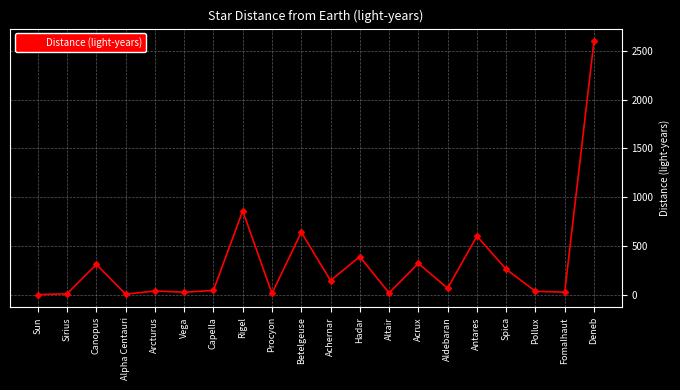

What is the greatest value displayed?

2600.0